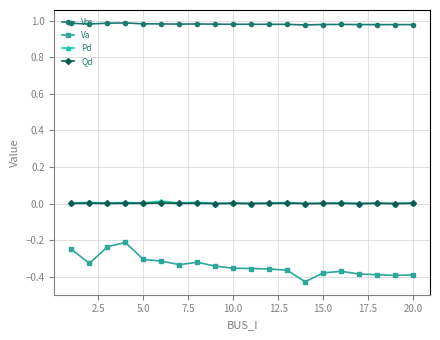

Which series has the widest spread of values?

Va